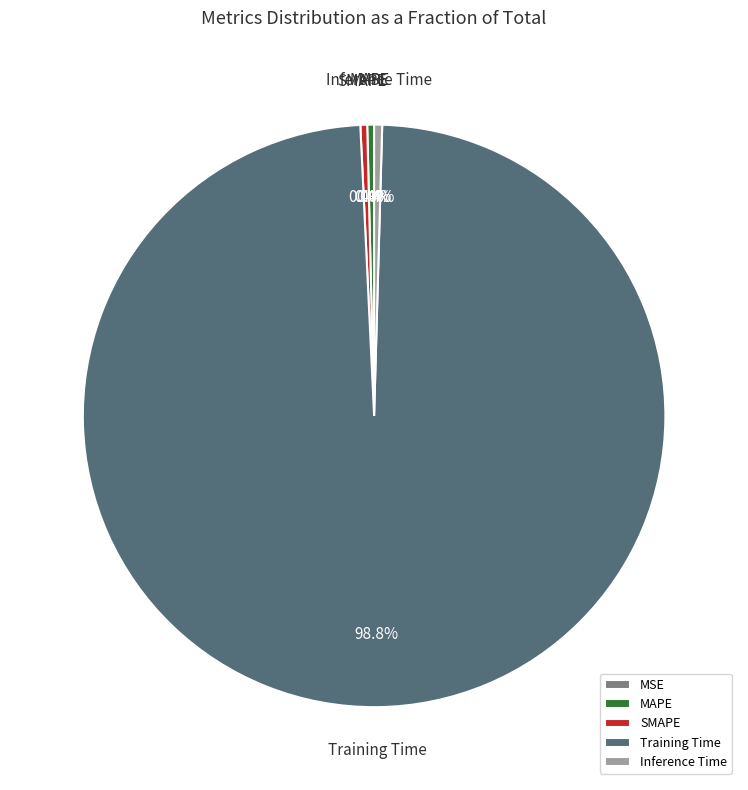

How much of the chart is everything except Training Time?

1.2%